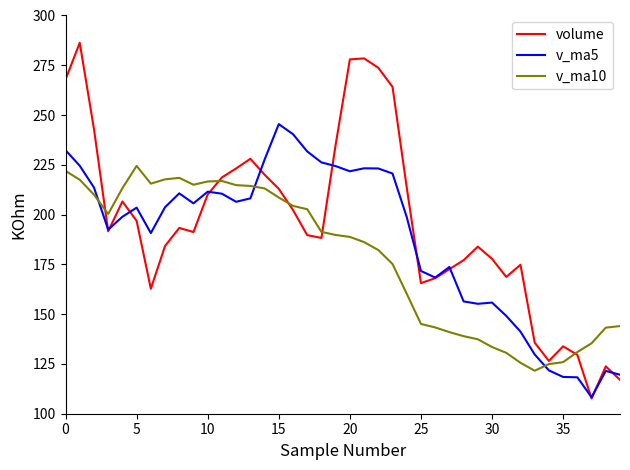

What is the difference between the maximum and minimum values in the volume series?

178.6